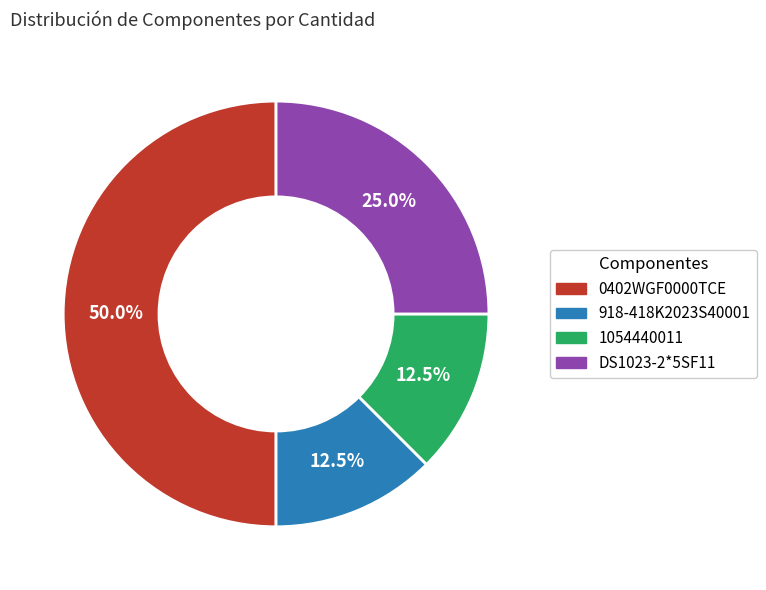

What percentage is NOT represented by DS1023-2*5SF11?

75.0%